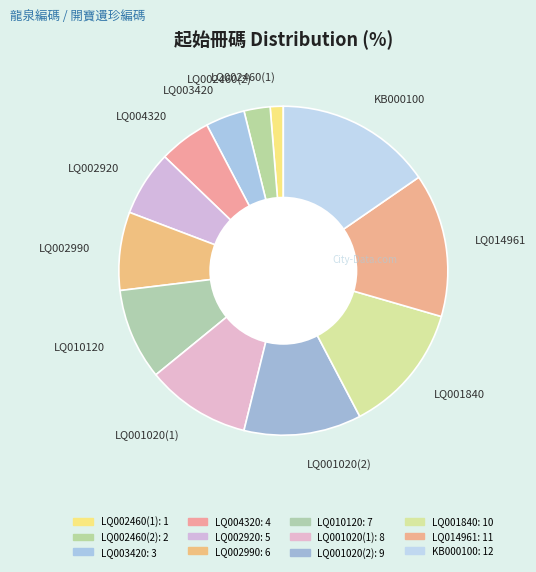

Which slice is the smallest?

LQ002460(1)